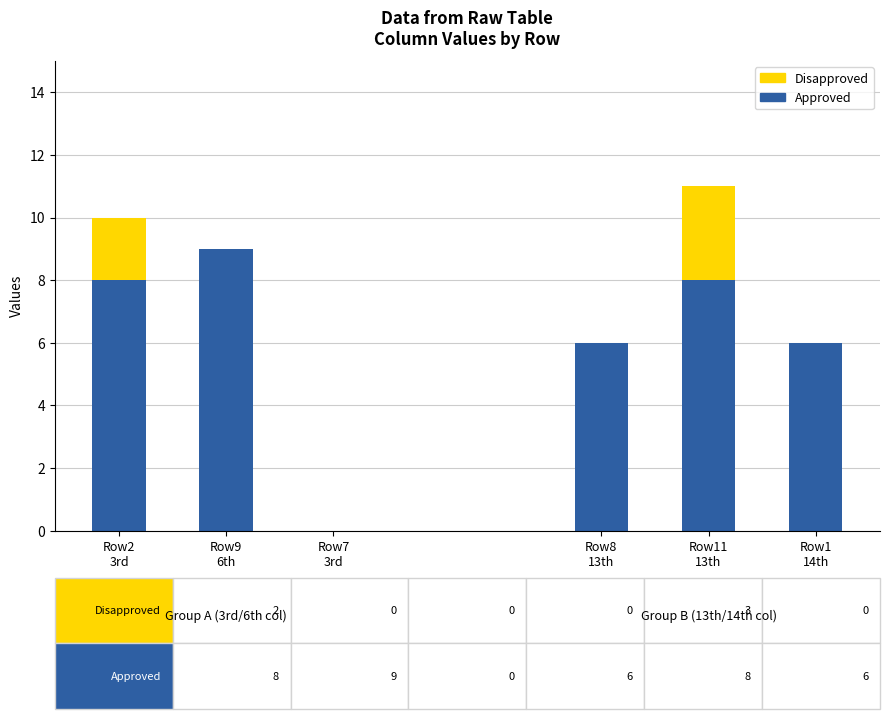

Which label corresponds to the largest value in the chart?

Row9
6th